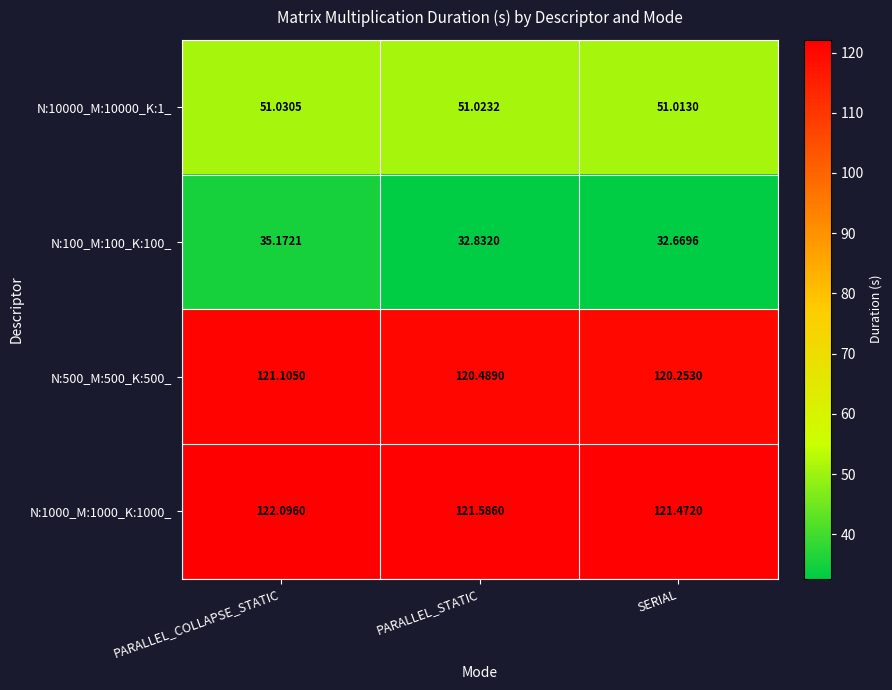

At which label is N:500_M:500_K:500_ closest to 120?

SERIAL